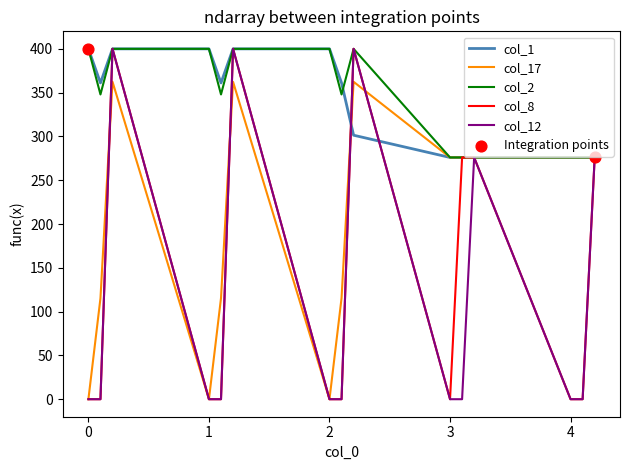

What is the highest value of the col_1 series?

400.0